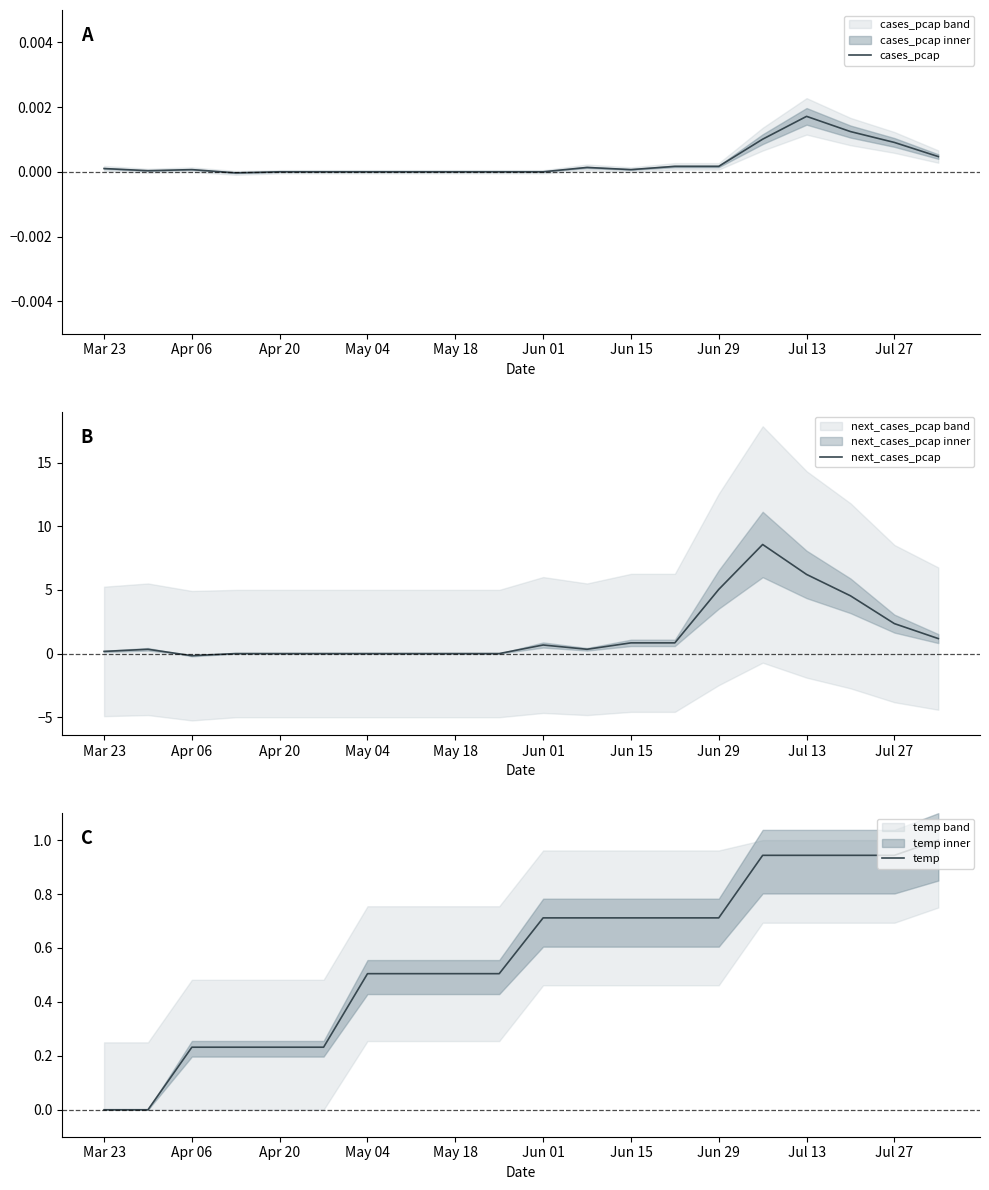

True or false: temp has more than 1 interior local peaks.

False